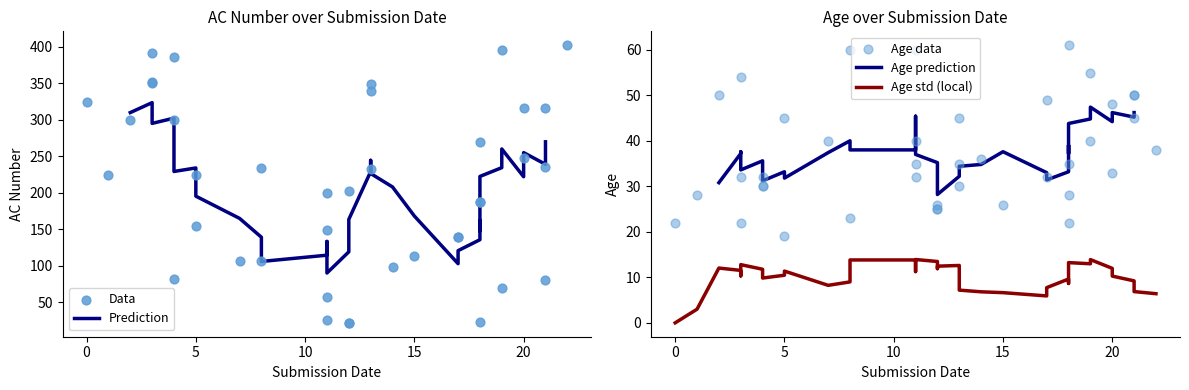

Which series has the largest total across all categories?

AC_num